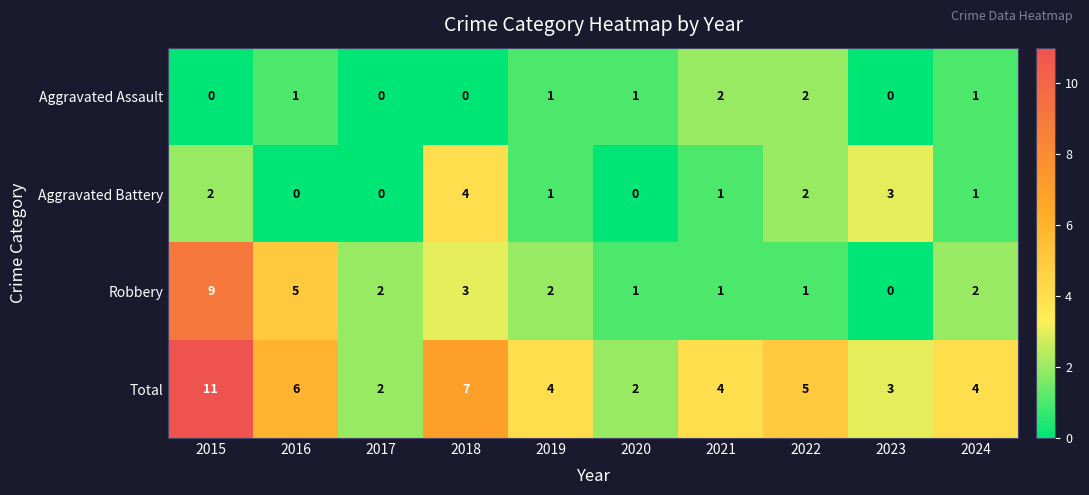

Rank the series at 2015 from highest to lowest value.

Total, Robbery, Aggravated Battery, Aggravated Assault